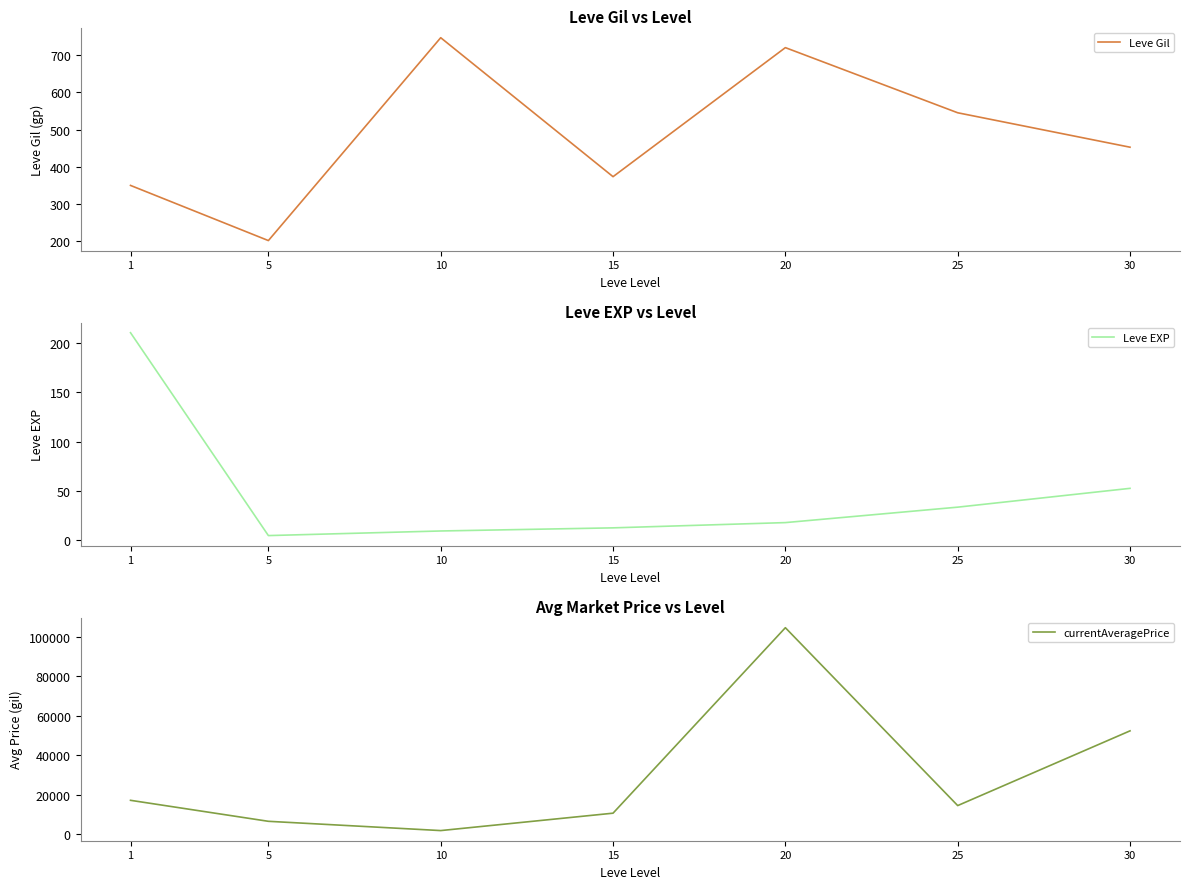

At which category does the chart reach its peak across all series?

20